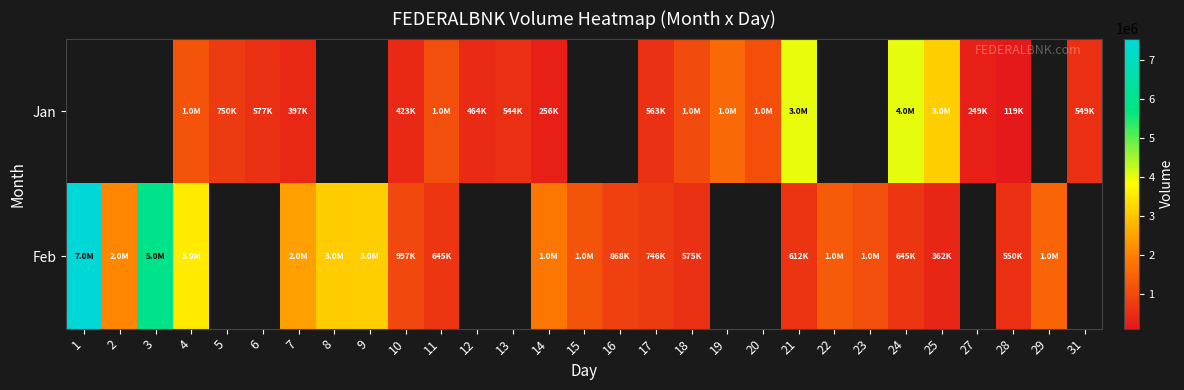

Which category has the lowest value across all series?

28